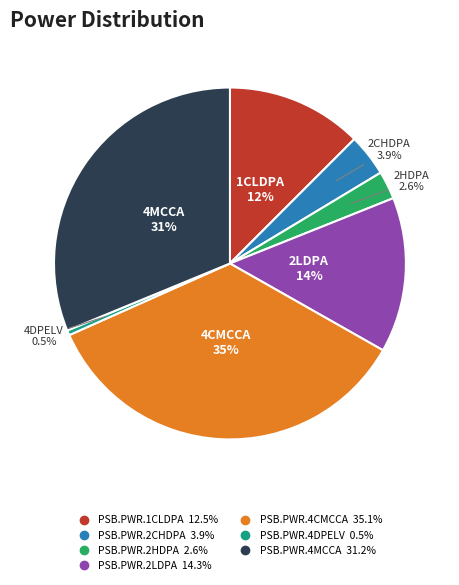

What percentage do PSB.PWR.1CLDPA and PSB.PWR.4CMCCA together represent?

47.6%